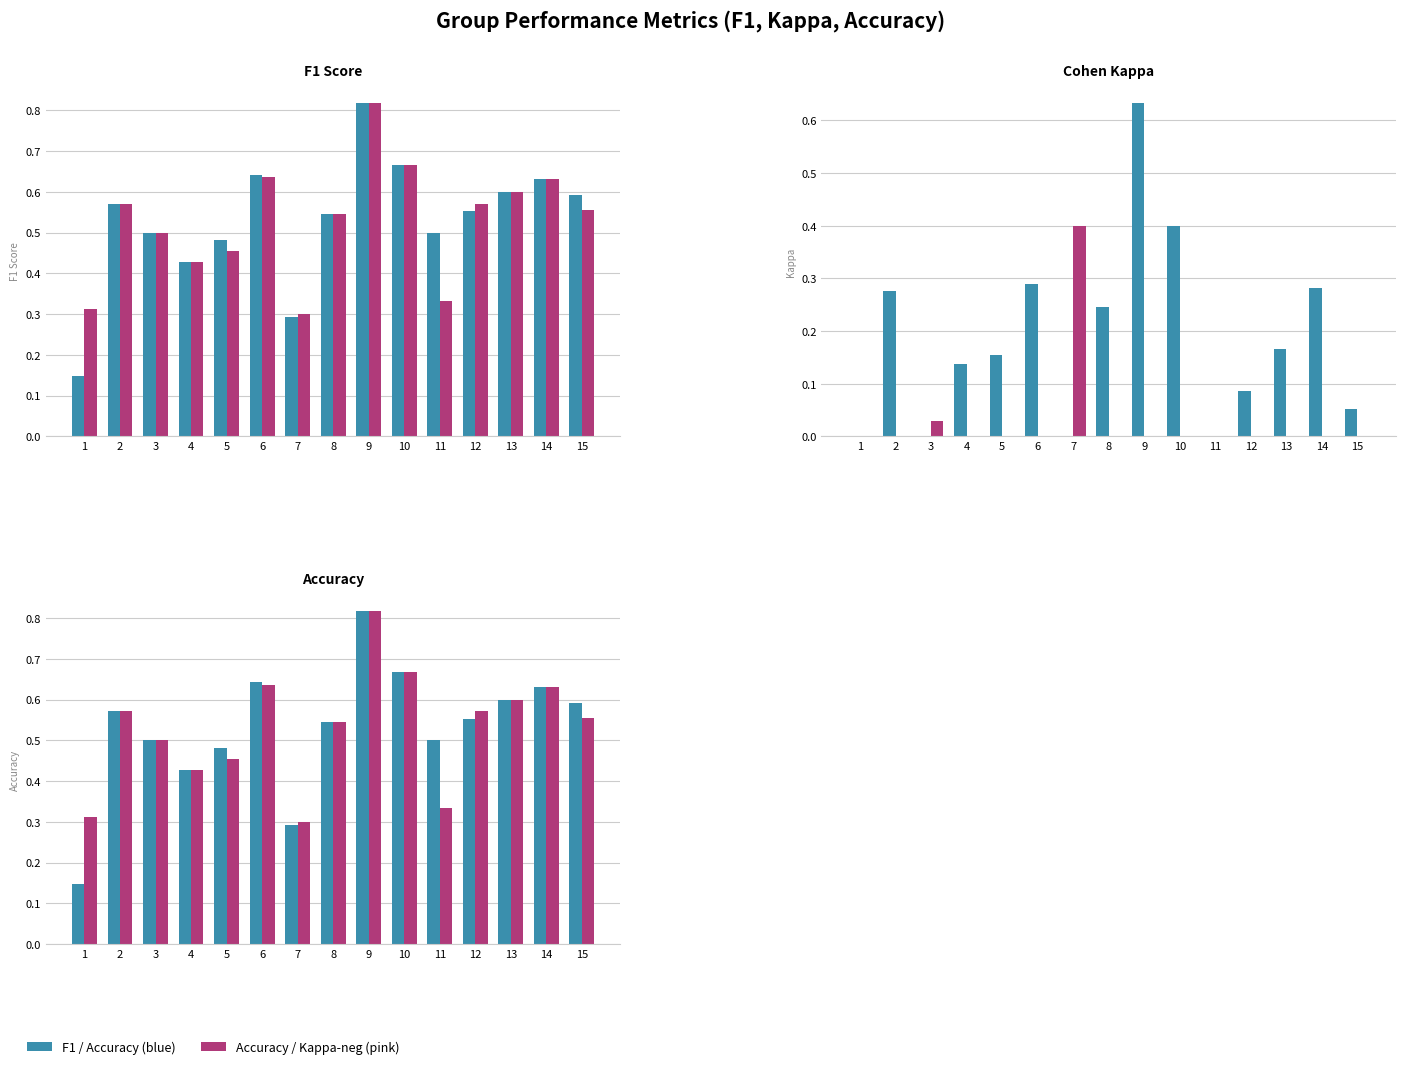

The f1 series shows 0.6 at 13. True or false?

True